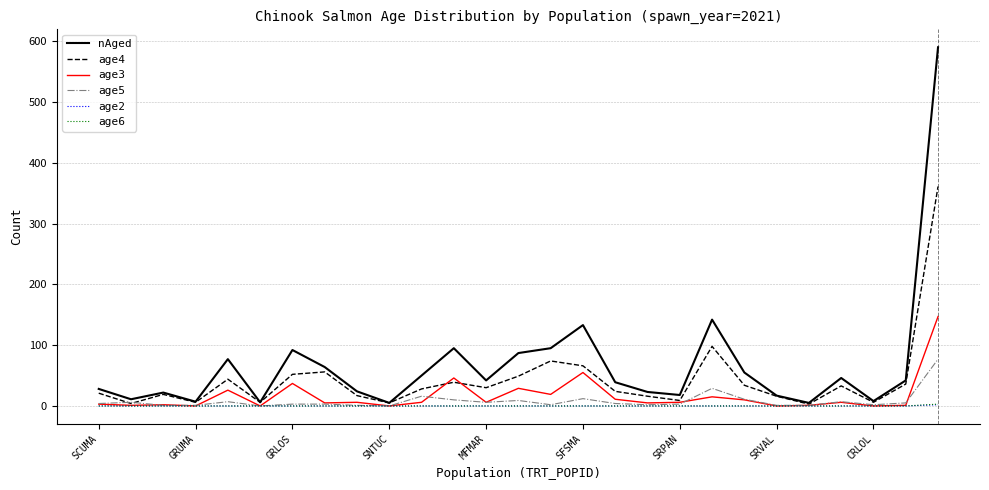

What is the maximum value shown in the chart?

590